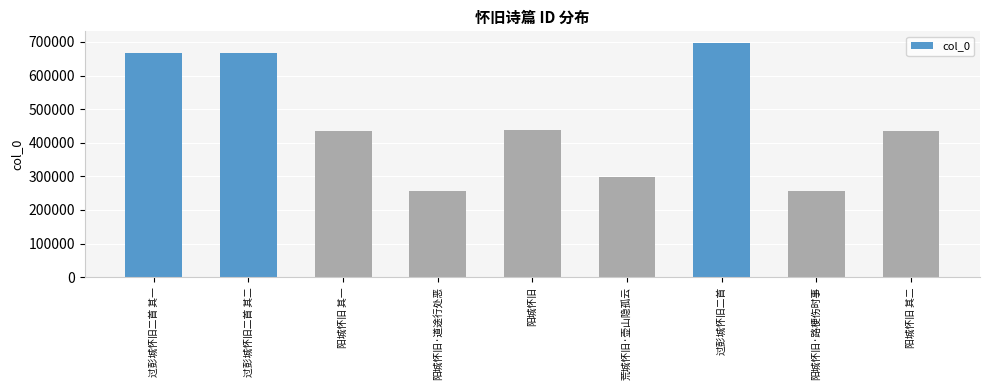

Read the value at 荒城怀旧·壶山隐孤云.

299284